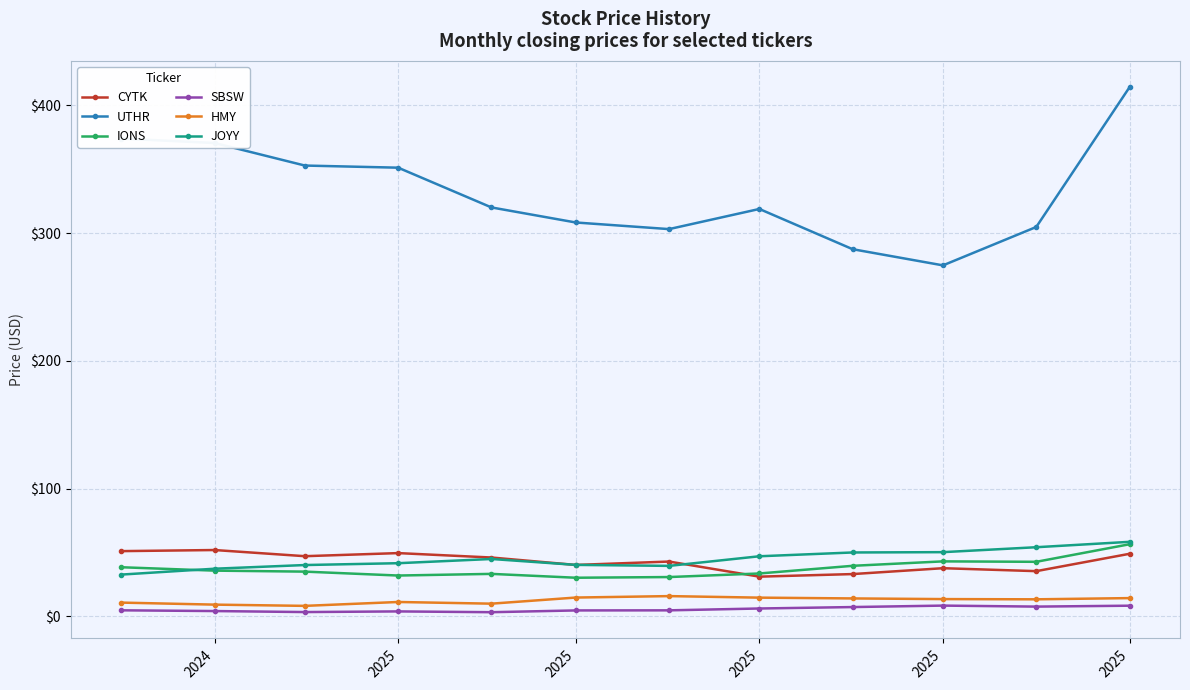

What are all the series names shown in the legend?

CYTK, UTHR, IONS, SBSW, HMY, JOYY